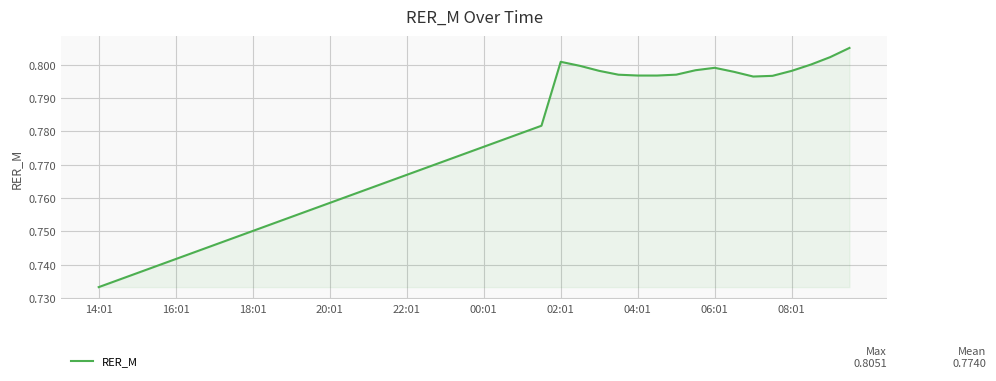

What is the value of the 5th point from the left?

0.7